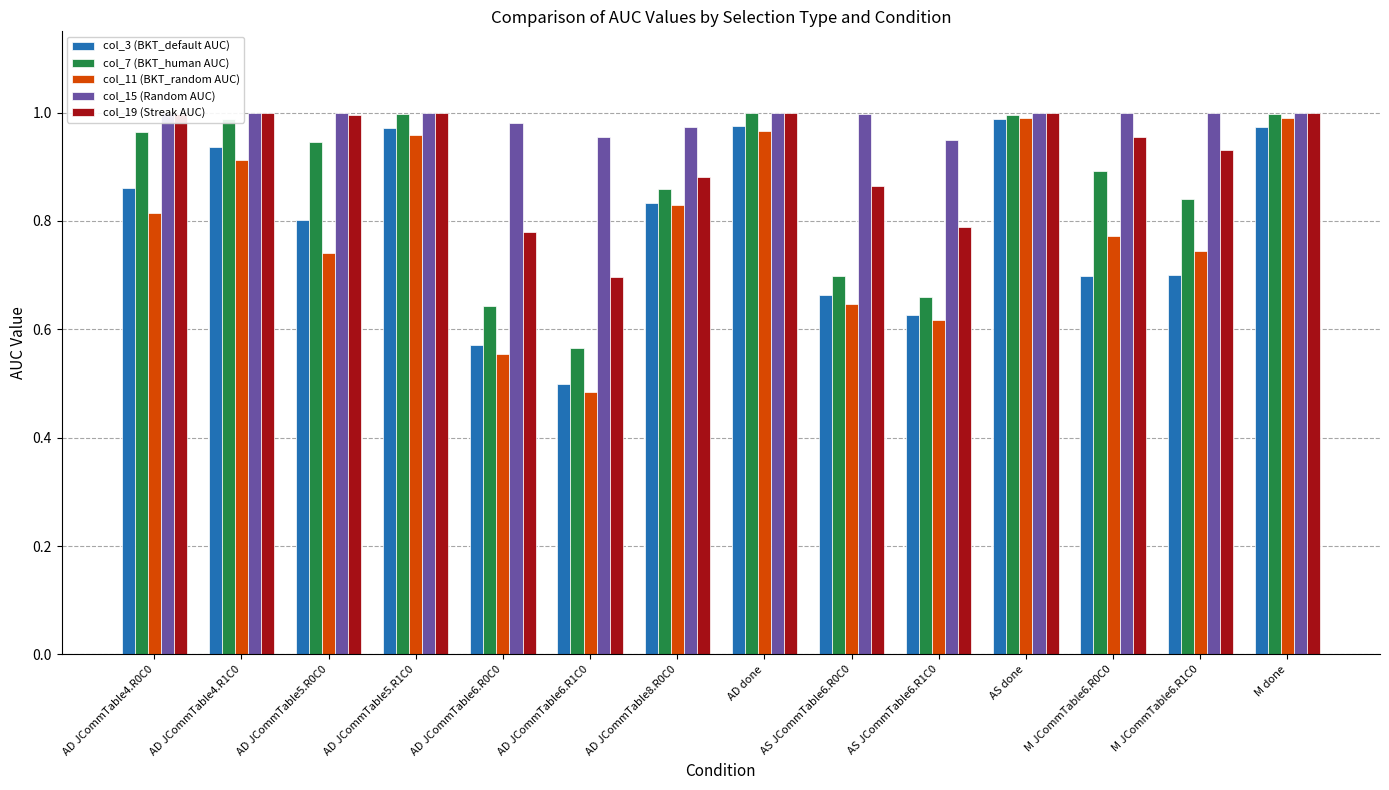

What is the label of the 7th bar from the left?

AD JCommTable8.R0C0